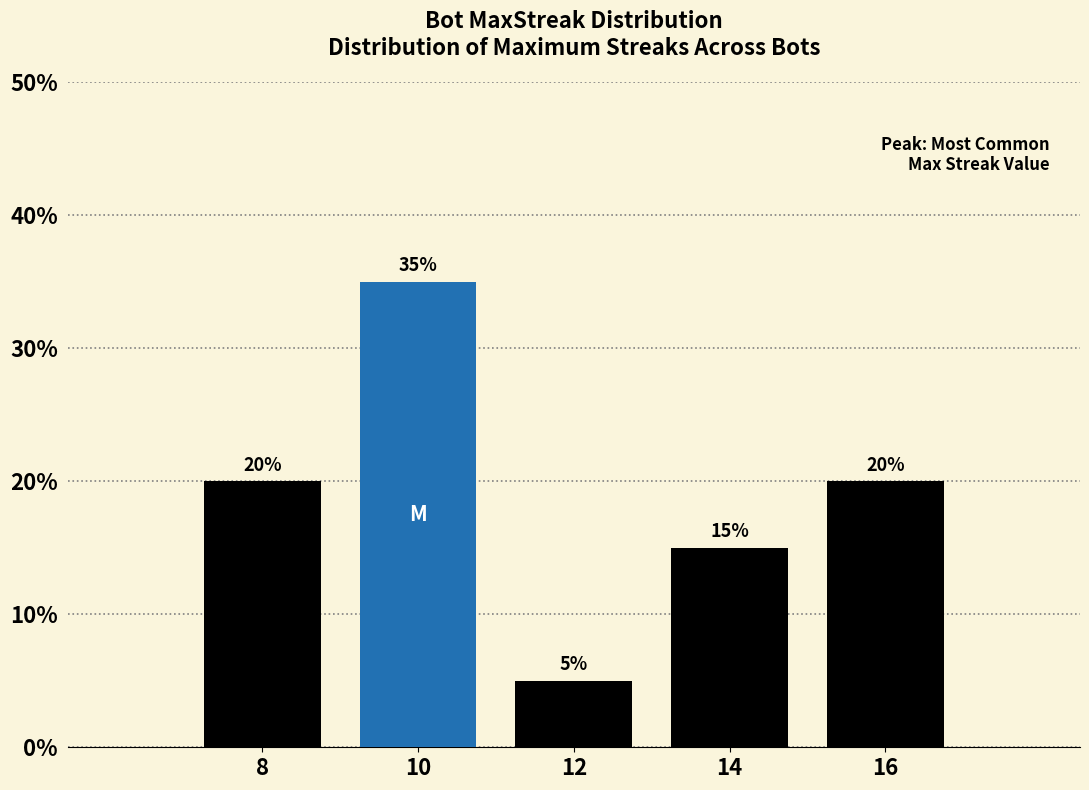

Reading right to left, transcribe all the data shown in this chart.

16=20	14=15	12=5	10=35	8=20